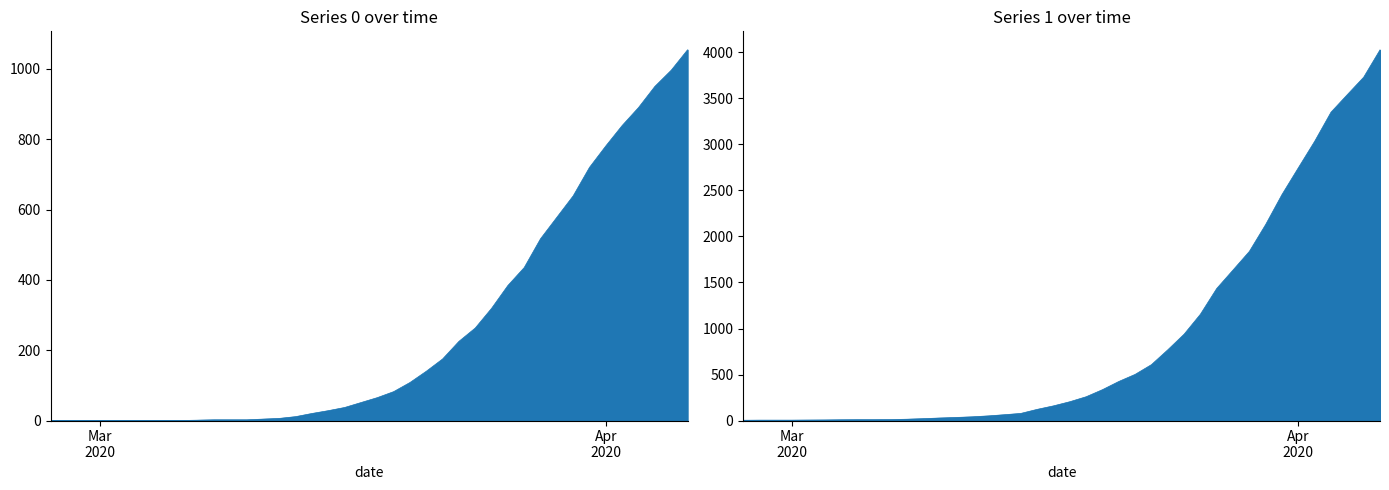

How many values in the 0 series exceed 65?

19